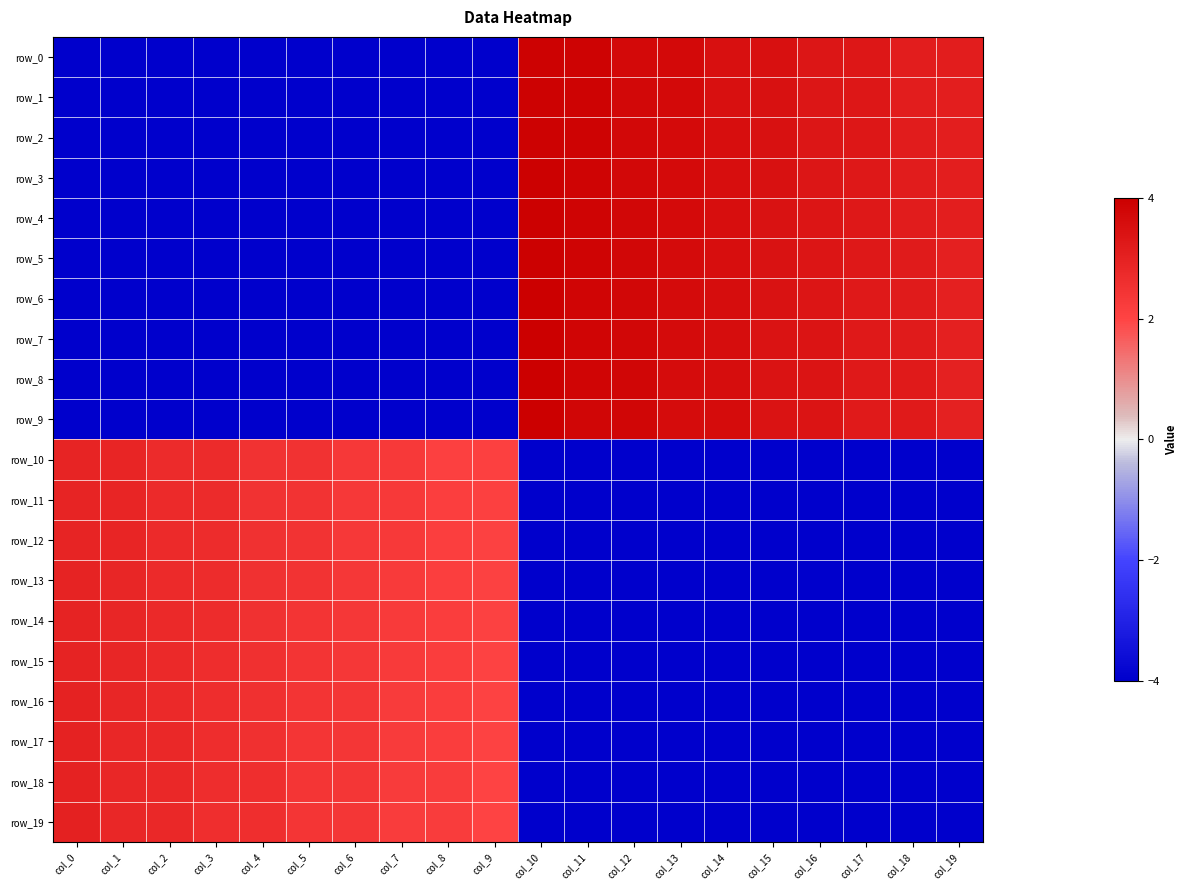

What is the spread (max minus min) of values at col_19?

7.1